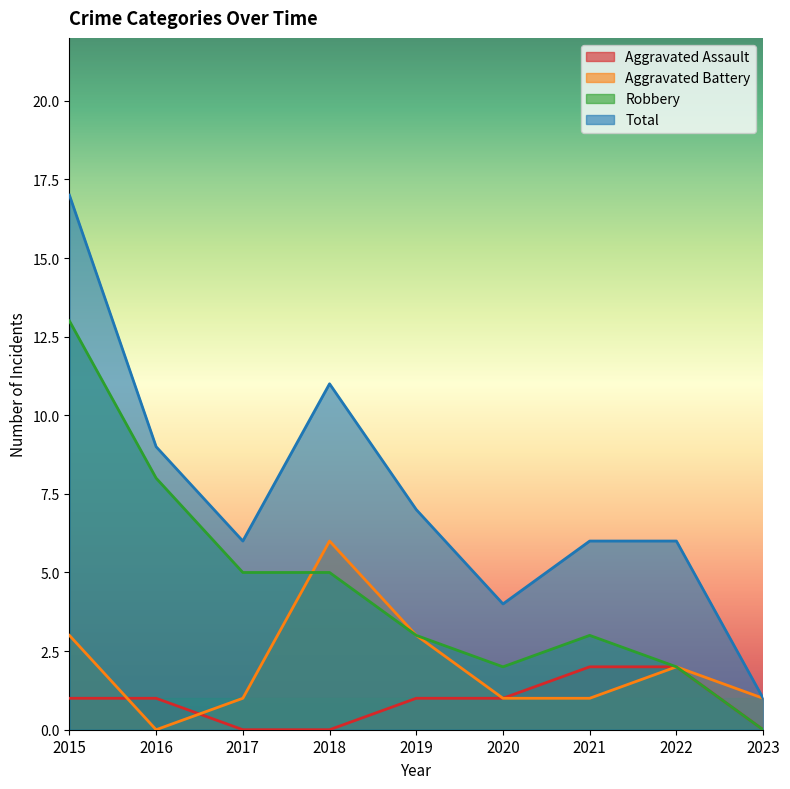

True or false: Aggravated Battery has a value of 2 at 2022.

True